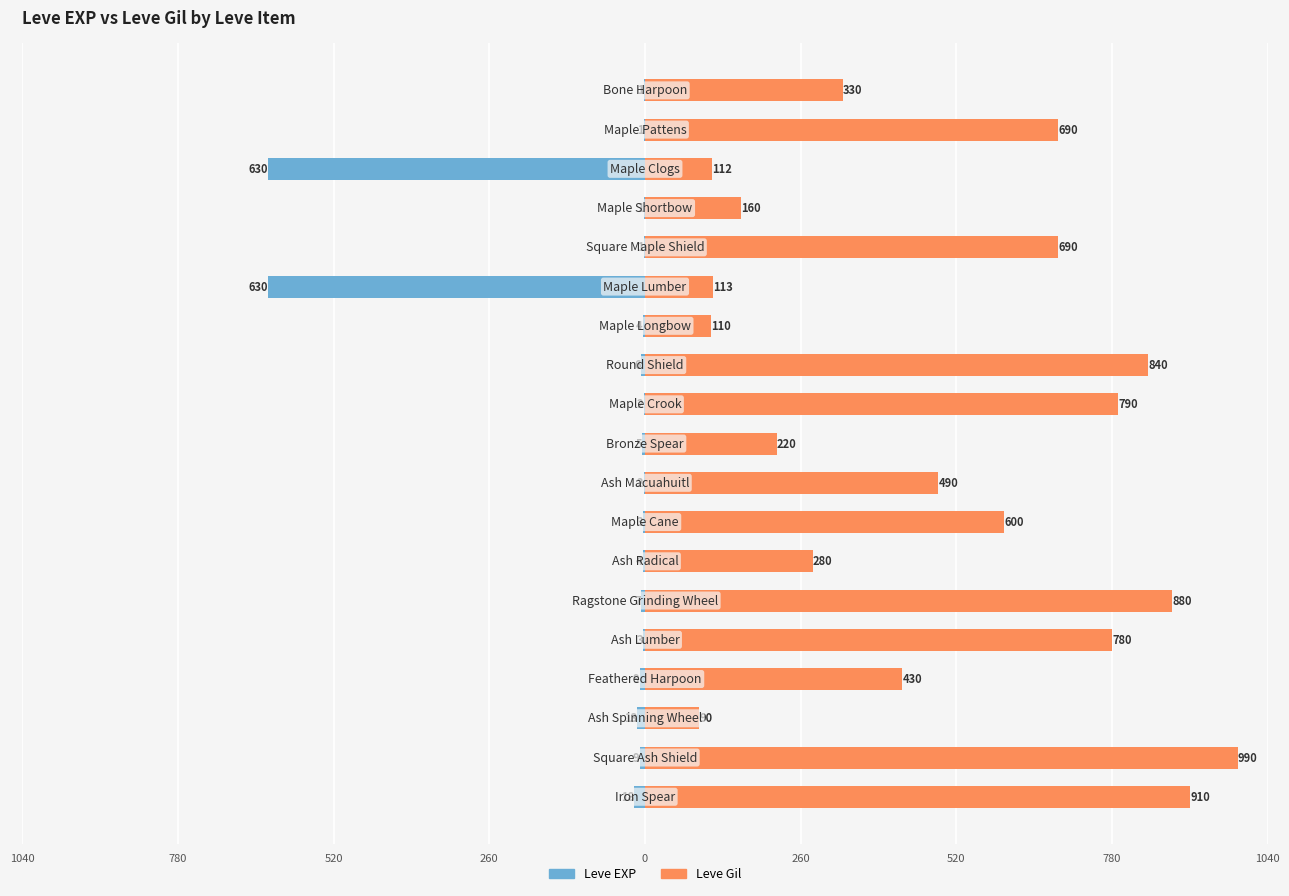

What is the average value of the Leve Gil series?

500